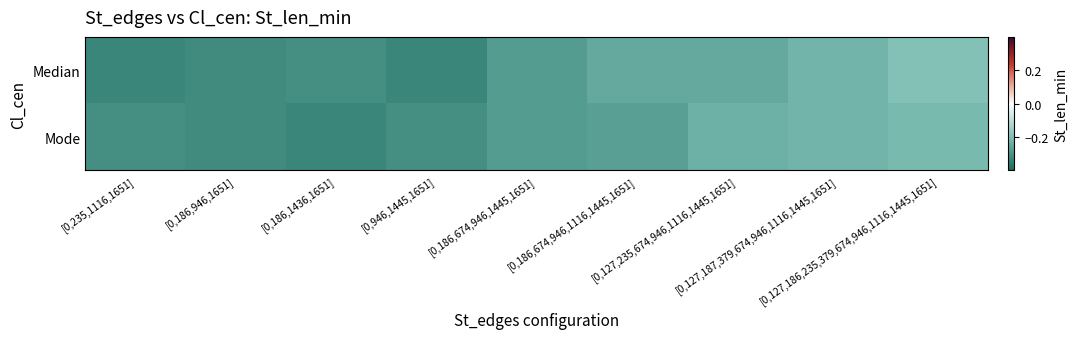

Which series has the largest range (max minus min)?

Median